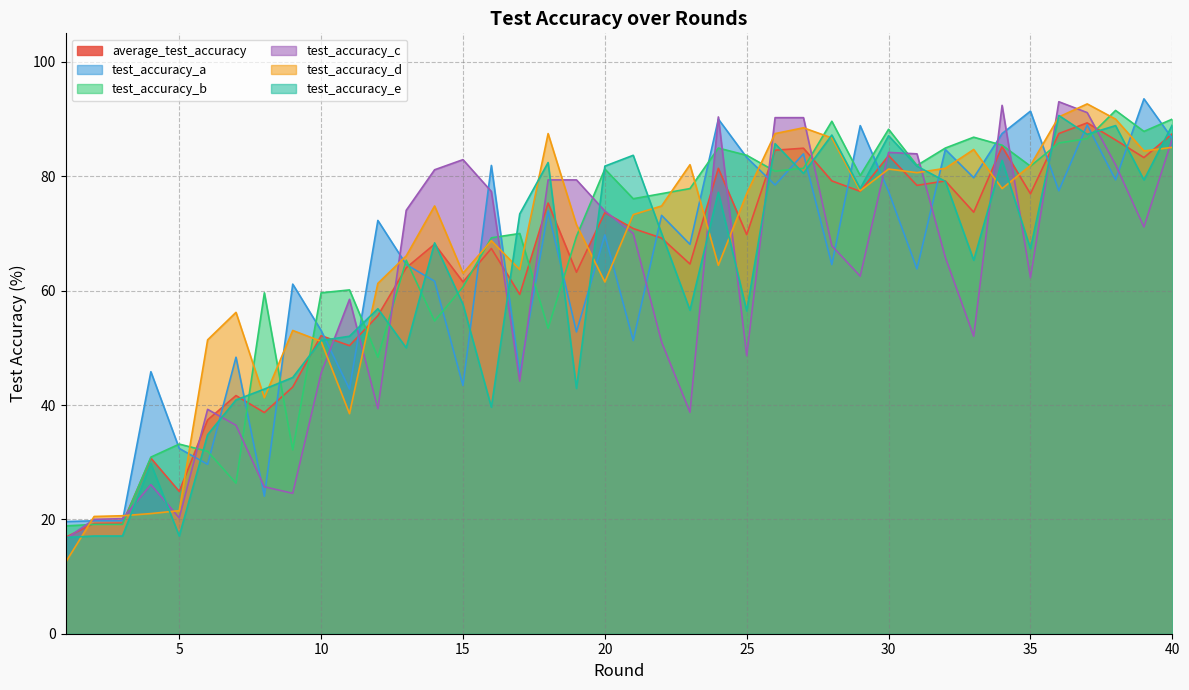

How many times do test_accuracy_d and test_accuracy_e cross each other?

20